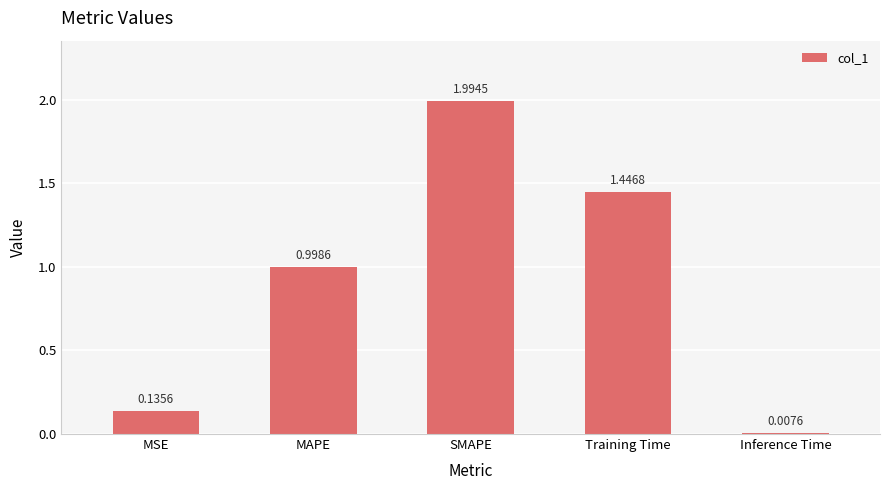

What is the sum of the values at MAPE and Inference Time?

1.0